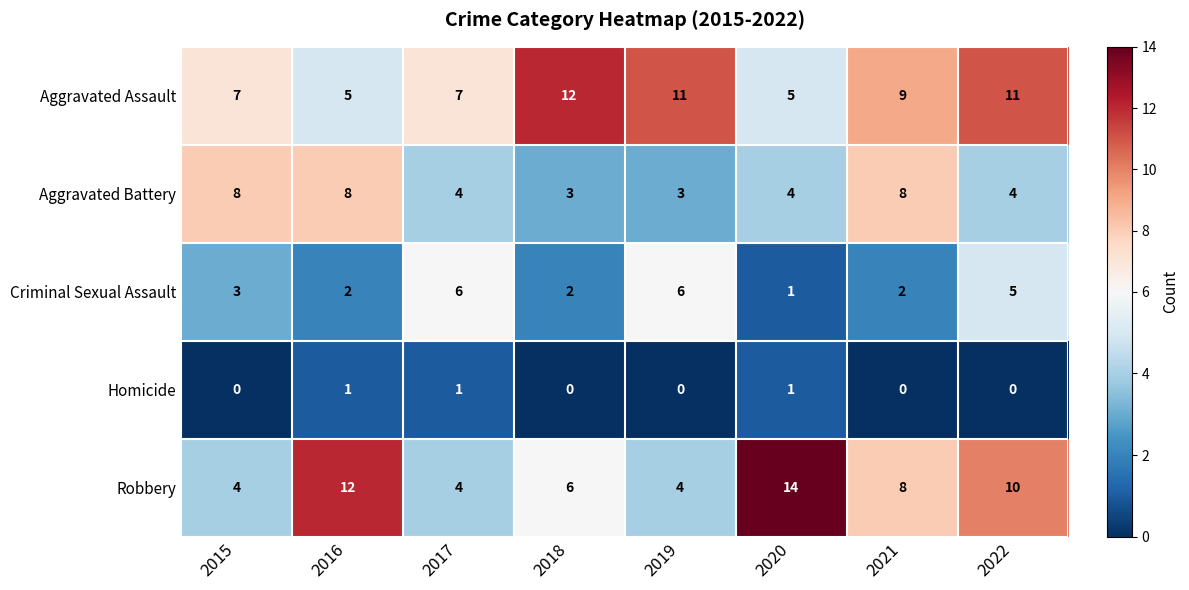

What is the total value across all series at 2019?

24